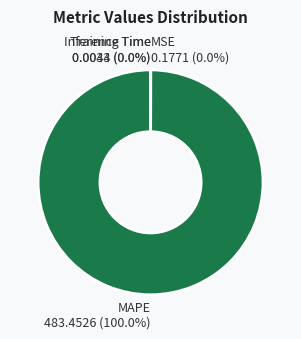

Which slice is the largest?

MAPE